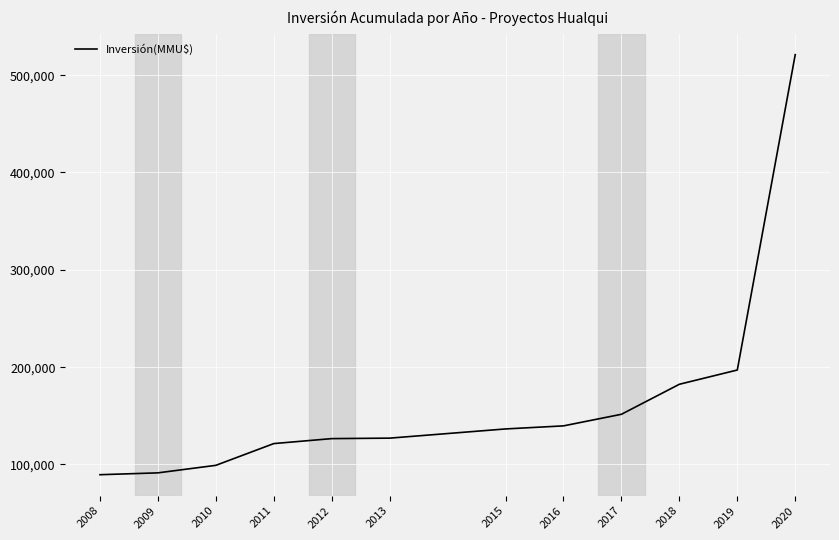

The value at 2016 is 42673. True or false?

False